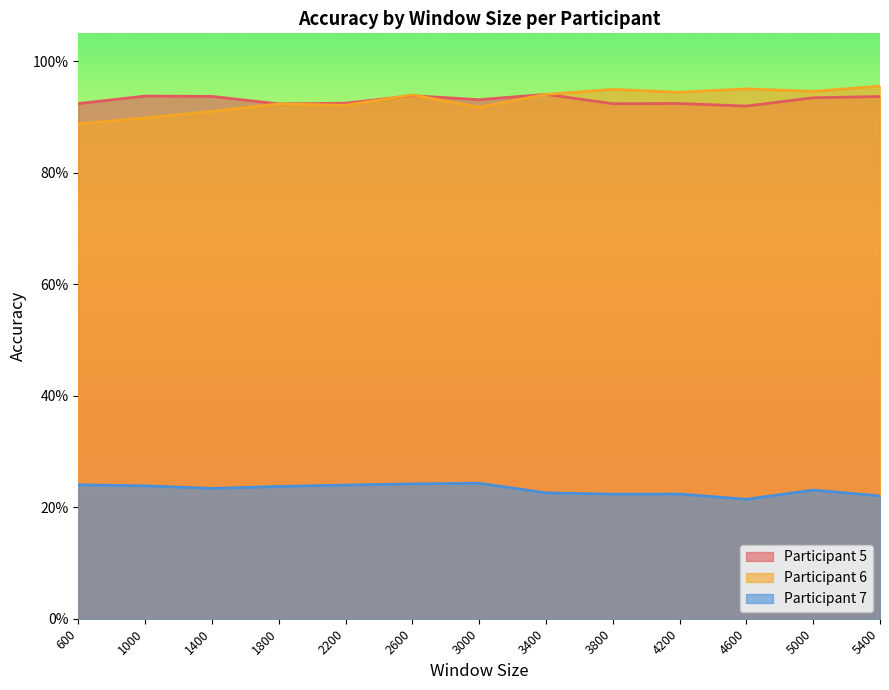

Reading right to left, transcribe all the data shown in this chart.

Participant 5: 5400=0.9	5000=0.9	4600=0.9	4200=0.9	3800=0.9	3400=0.9	3000=0.9	2600=0.9	2200=0.9	1800=0.9	1400=0.9	1000=0.9	600=0.9
Participant 6: 5400=1.0	5000=0.9	4600=1.0	4200=0.9	3800=0.9	3400=0.9	3000=0.9	2600=0.9	2200=0.9	1800=0.9	1400=0.9	1000=0.9	600=0.9
Participant 7: 5400=0.2	5000=0.2	4600=0.2	4200=0.2	3800=0.2	3400=0.2	3000=0.2	2600=0.2	2200=0.2	1800=0.2	1400=0.2	1000=0.2	600=0.2